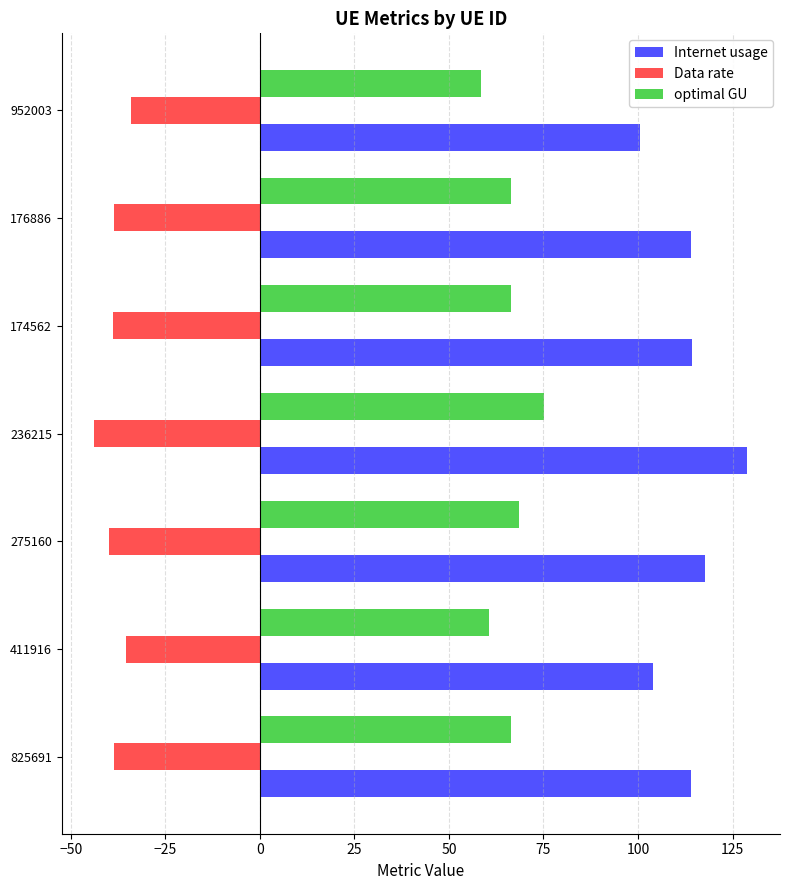

What is the difference between the second highest and minimum values in the Data rate series?

8.5